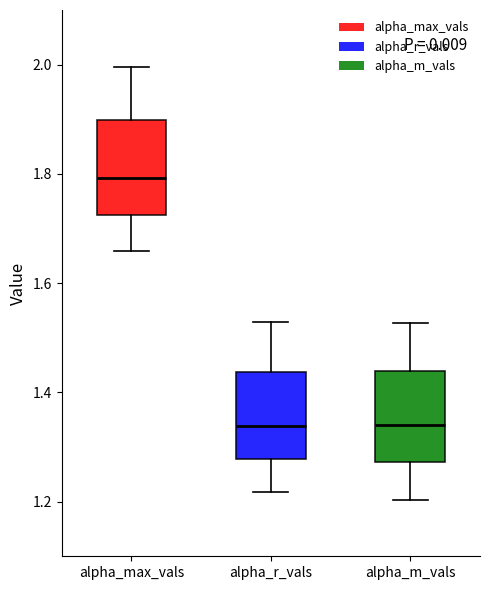

Which box has the highest median line?

alpha_max_vals